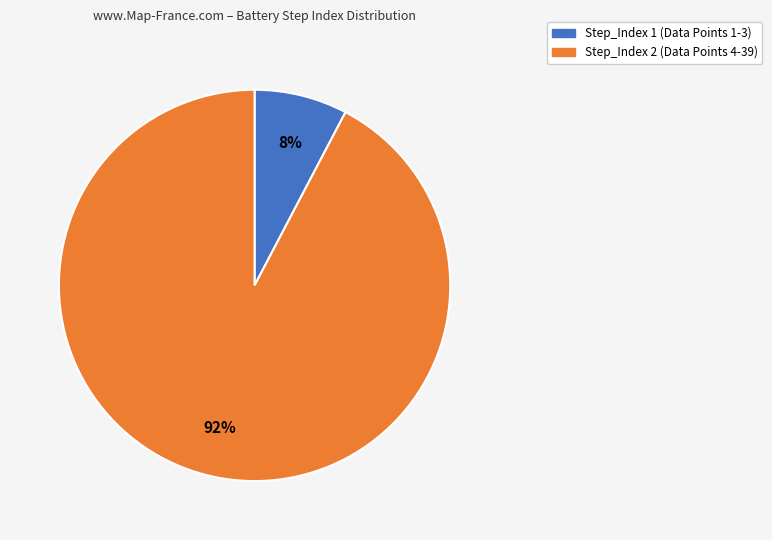

Is there any slice that represents more than half of the pie?

Yes